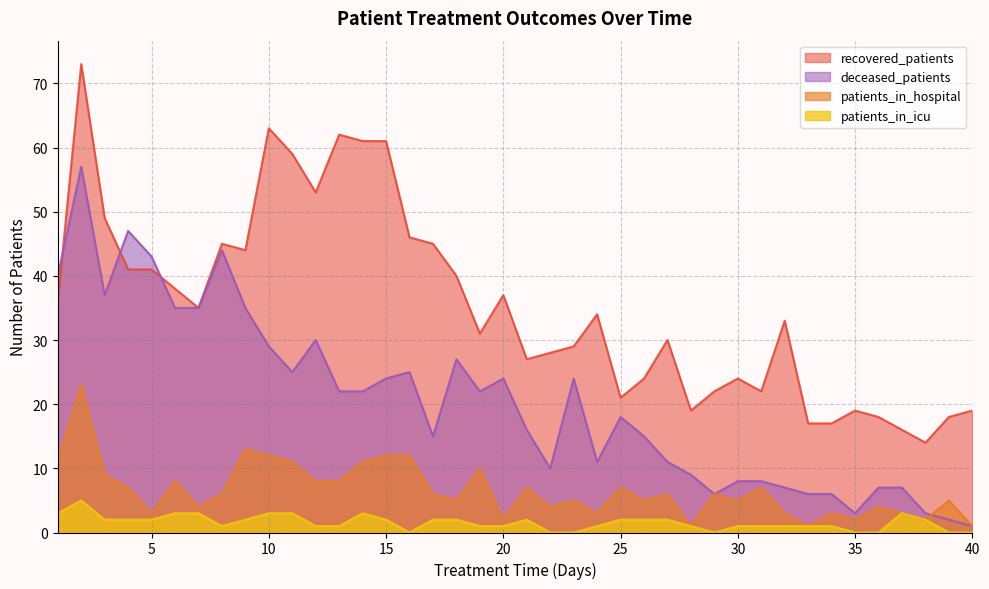

What is the difference between the second highest and second lowest values in the patients_in_icu series?

3